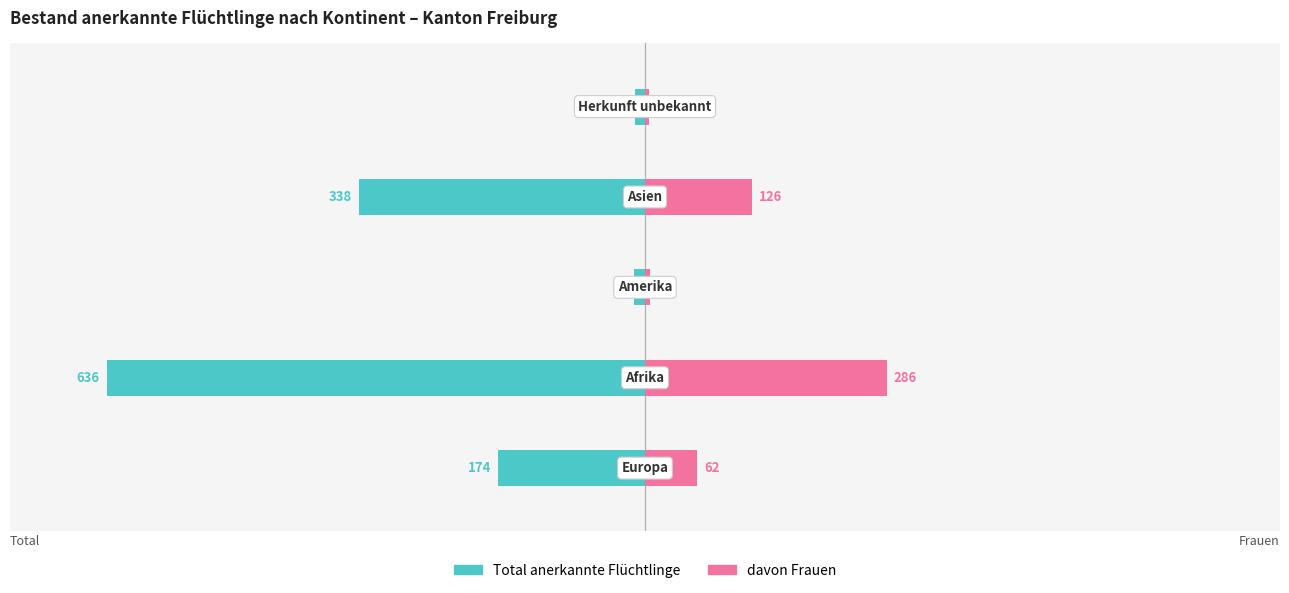

How many data points does each series have?

5